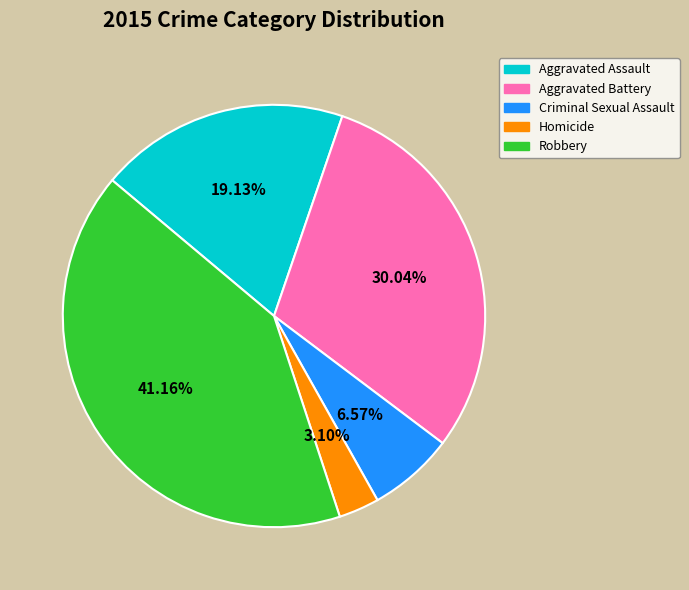

How many slices are in this pie chart?

5